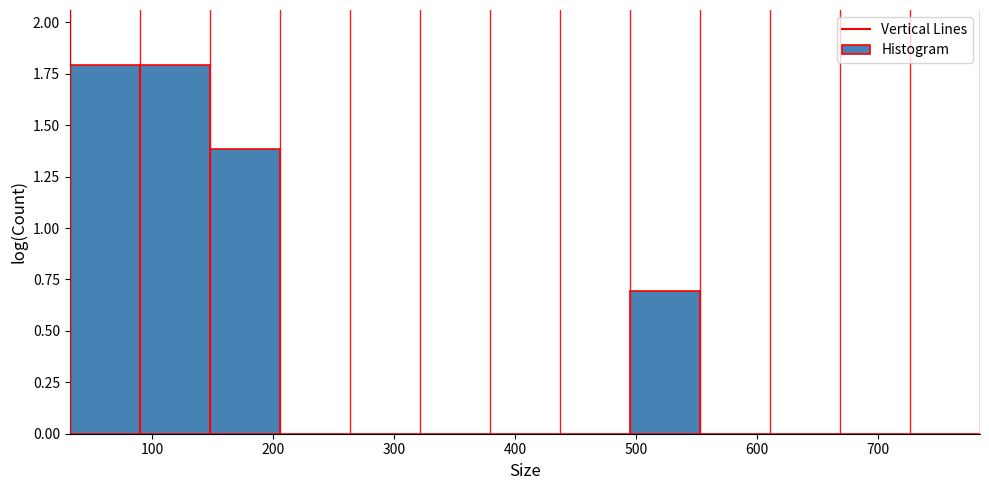

What is the height of the bar covering 30 to 90 on the x-axis? Neither the bar edges nor the heights are printed on the chart, so give them approximately, as read against the axes.

1.8